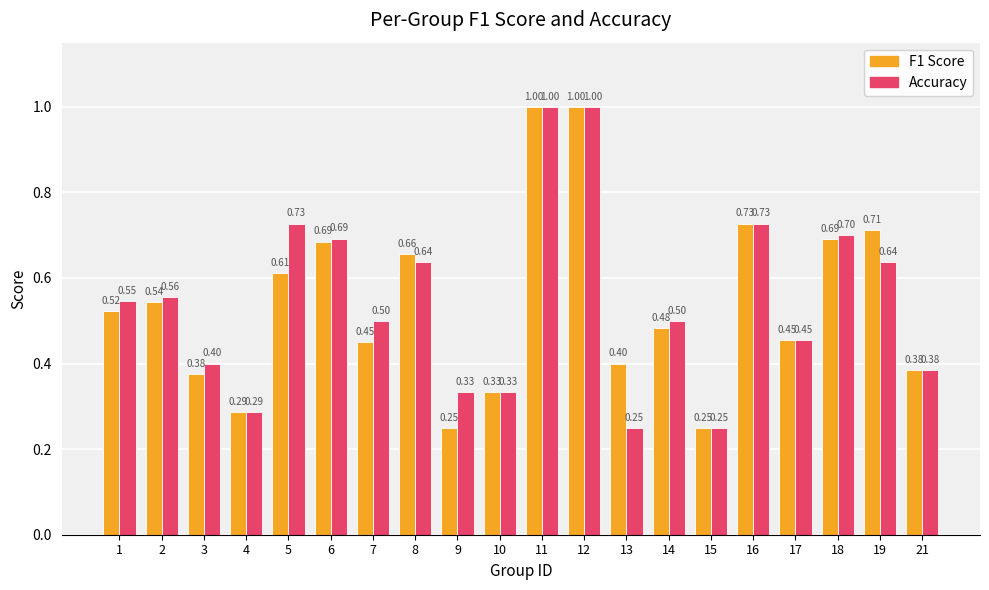

What is the value of the F1 Score bar at the 16th from the left?

0.7